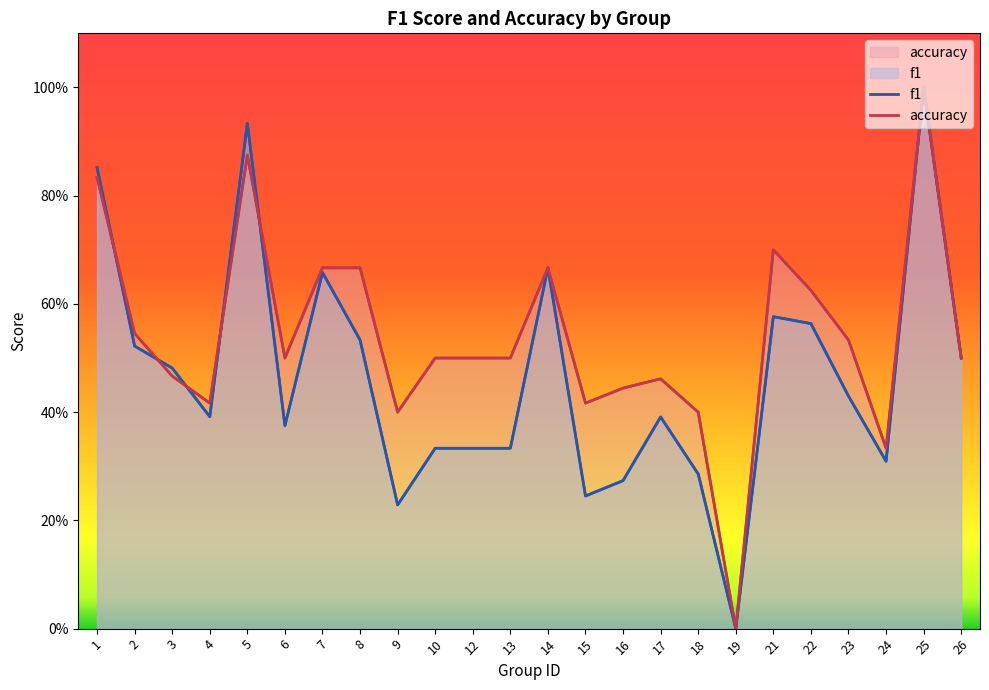

Reading left to right, extract all data points from this chart.

f1: 1=0.9	2=0.5	3=0.5	4=0.4	5=0.9	6=0.4	7=0.7	8=0.5	9=0.2	10=0.3	12=0.3	13=0.3	14=0.7	15=0.2	16=0.3	17=0.4	18=0.3	19=0.0	21=0.6	22=0.6	23=0.4	24=0.3	25=1.0	26=0.5
accuracy: 1=0.8	2=0.5	3=0.5	4=0.4	5=0.9	6=0.5	7=0.7	8=0.7	9=0.4	10=0.5	12=0.5	13=0.5	14=0.7	15=0.4	16=0.4	17=0.5	18=0.4	19=0.0	21=0.7	22=0.6	23=0.5	24=0.3	25=1.0	26=0.5